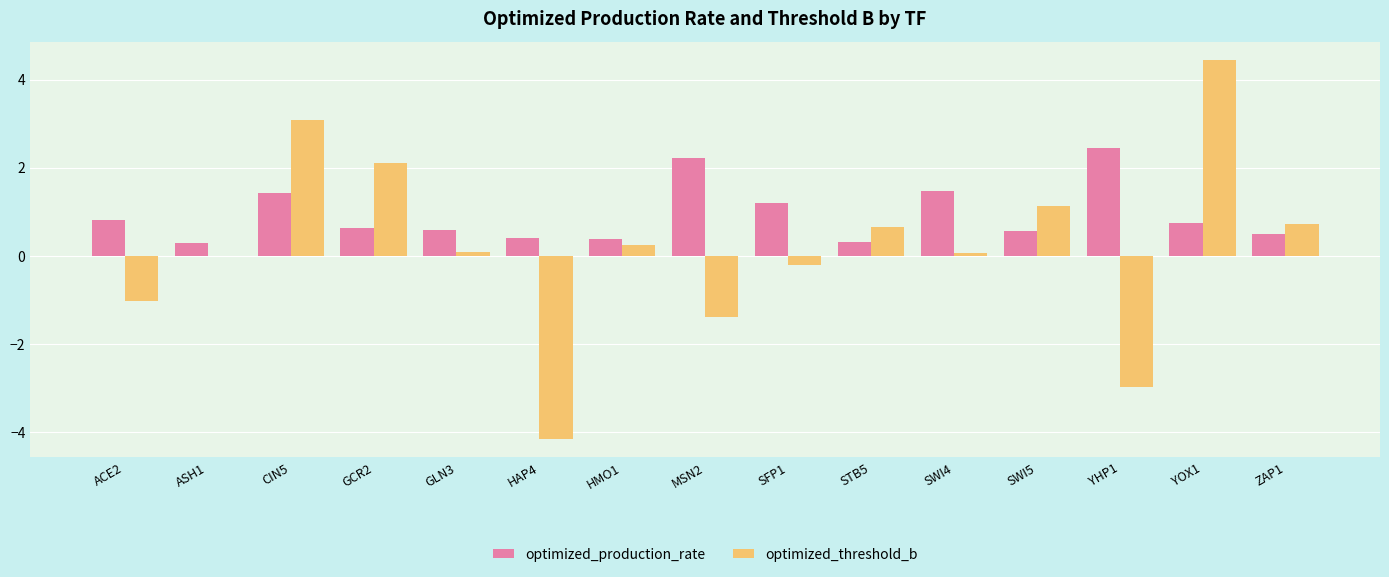

How many groups of bars are there?

15